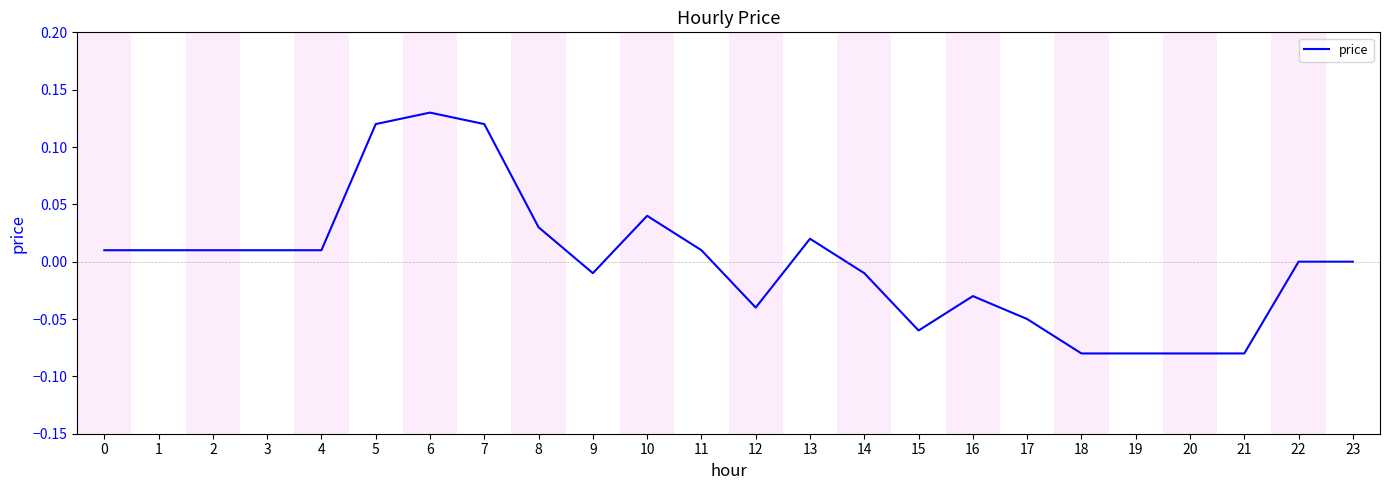

Which label corresponds to the largest value in the chart?

6